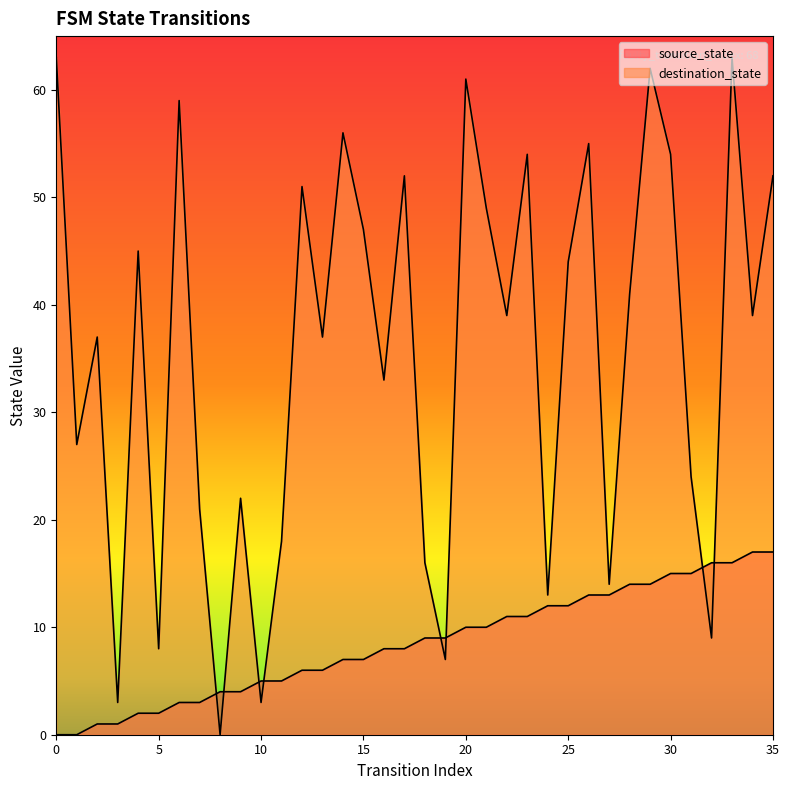

What is the sum of all source_state values?

306